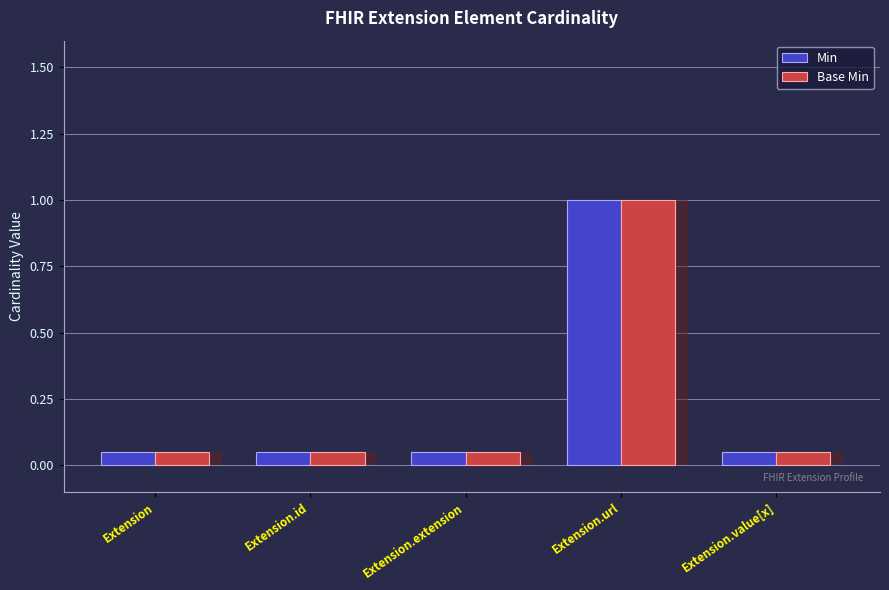

How many series are shown in this chart?

2